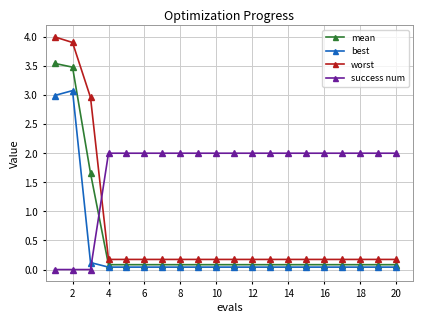

List the series in order of their peak value, lowest first.

success num, best, mean, worst